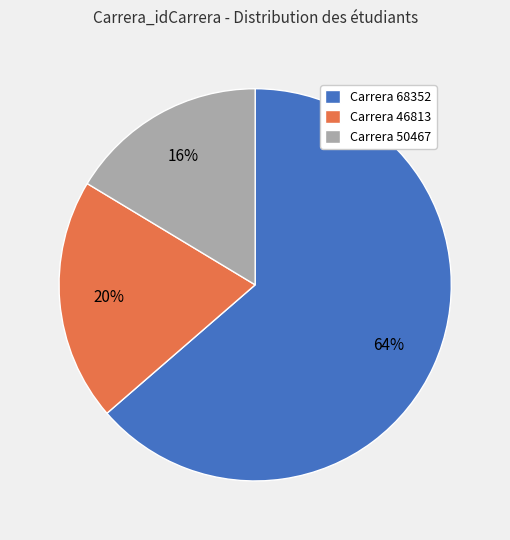

How many segments does this pie chart have?

3